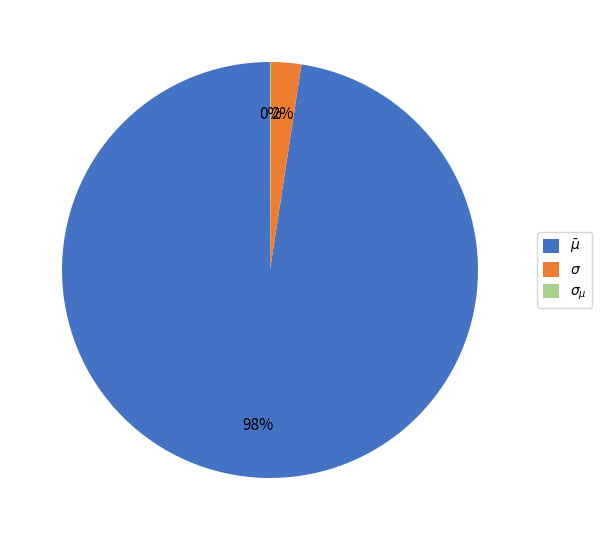

Does $\sigma$ represent more than half of the total?

No